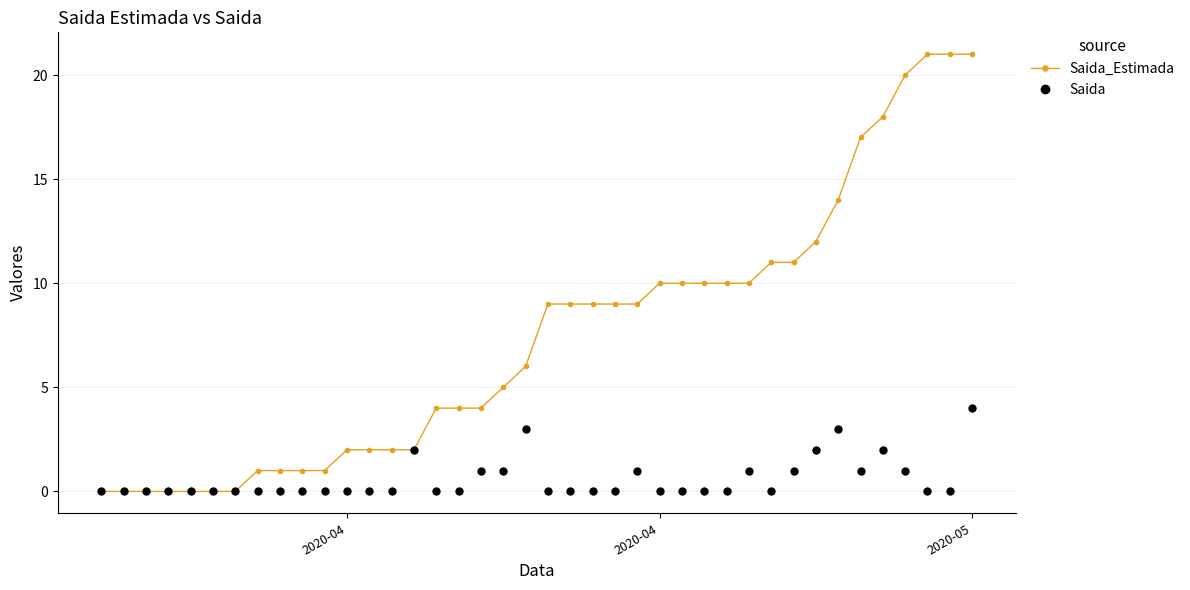

What is the value of the Saida_Estimada point at the 36th from the left?

18